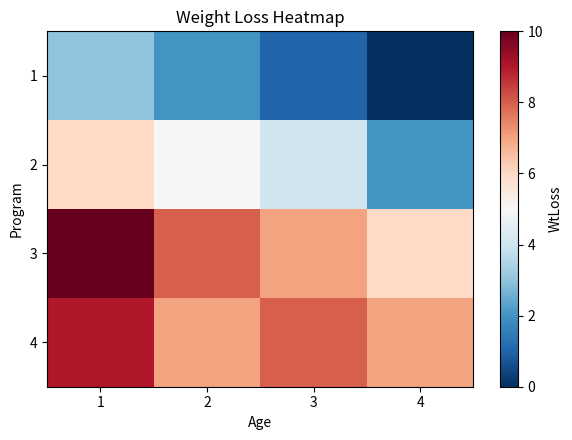

Which series has the widest spread of values?

2